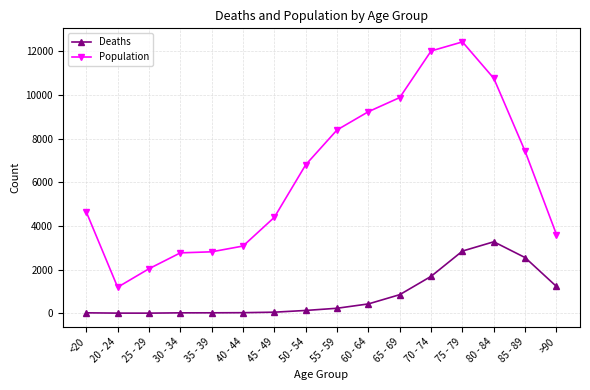

Rank the series by their maximum value, from highest to lowest.

Population, Deaths